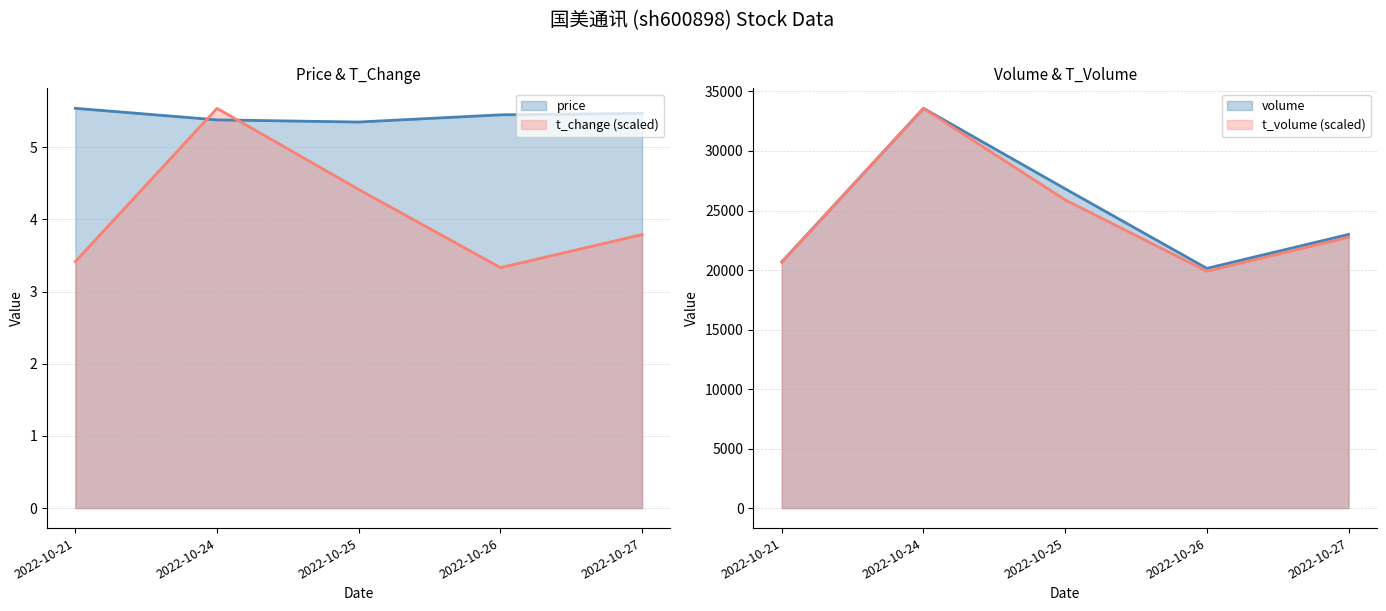

Reading left to right, what are all the values shown in this chart?

price: 5.5	5.4	5.3	5.5	5.5
volume: 20677.0	33584.0	26824.0	20138.0	22990.0
t_volume: 20656.0	33584.0	25892.2	19897.6	22750.5
t_change: 3.4	5.5	4.4	3.3	3.8